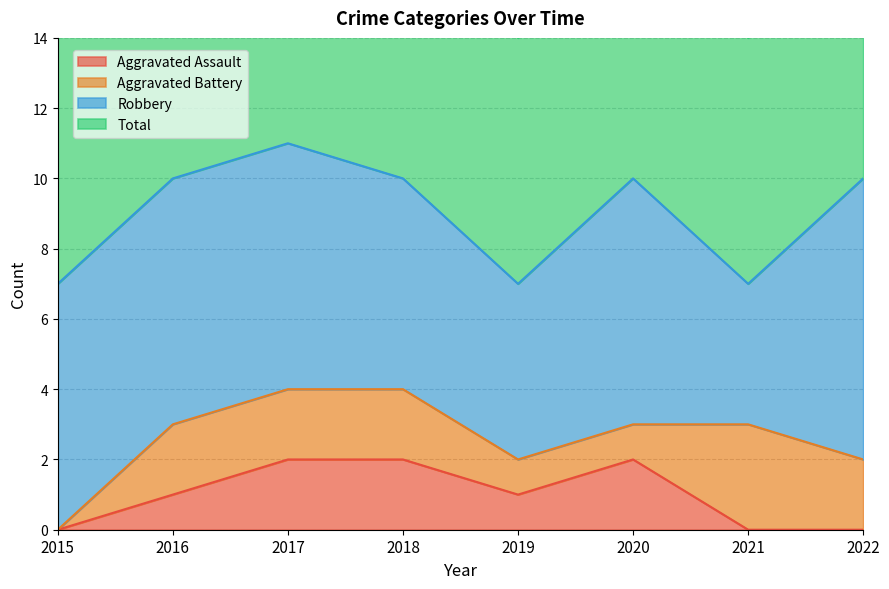

Which series has the largest range (max minus min)?

Total